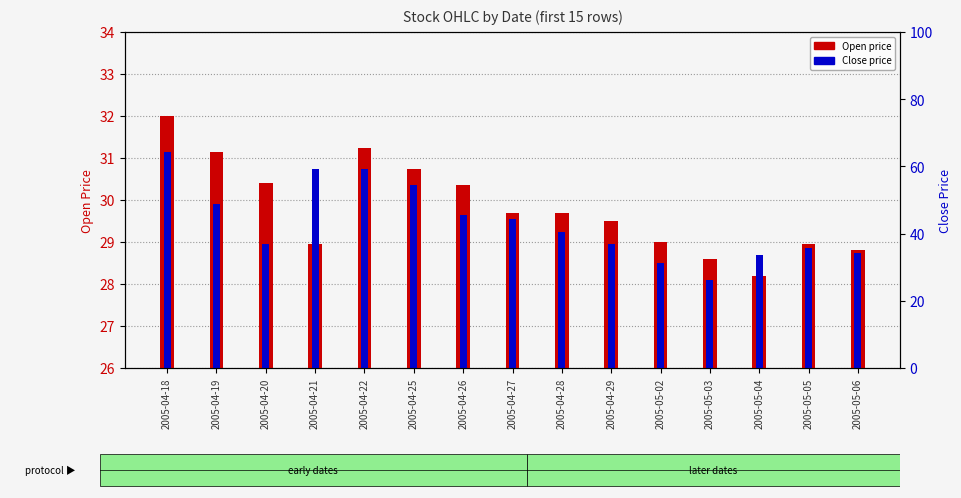

How many data points in Open are less than 29?

5